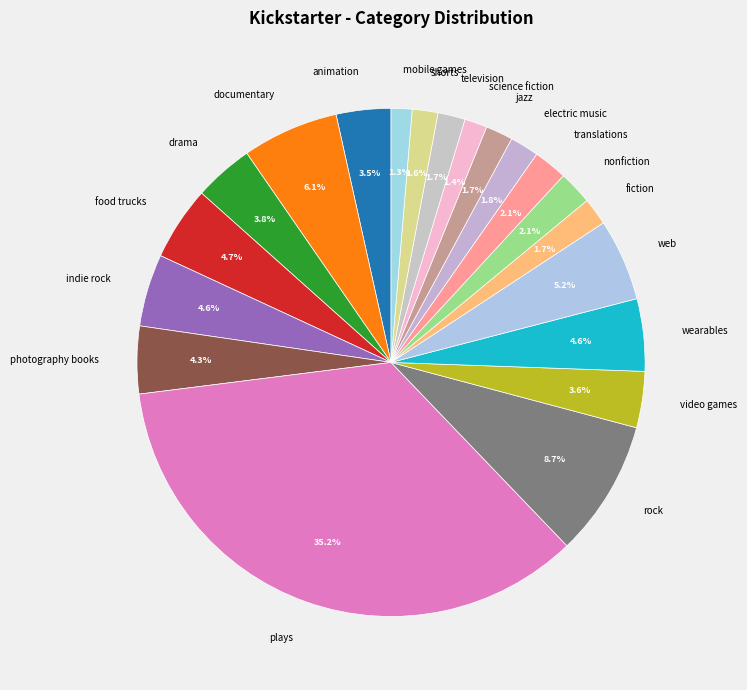

To the nearest percent, what is the difference between the largest and smallest slice percentages?

34%